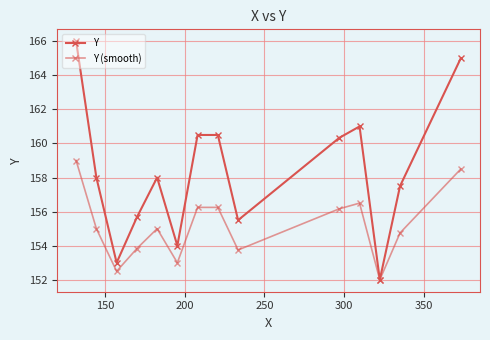

How many series are shown in this chart?

2